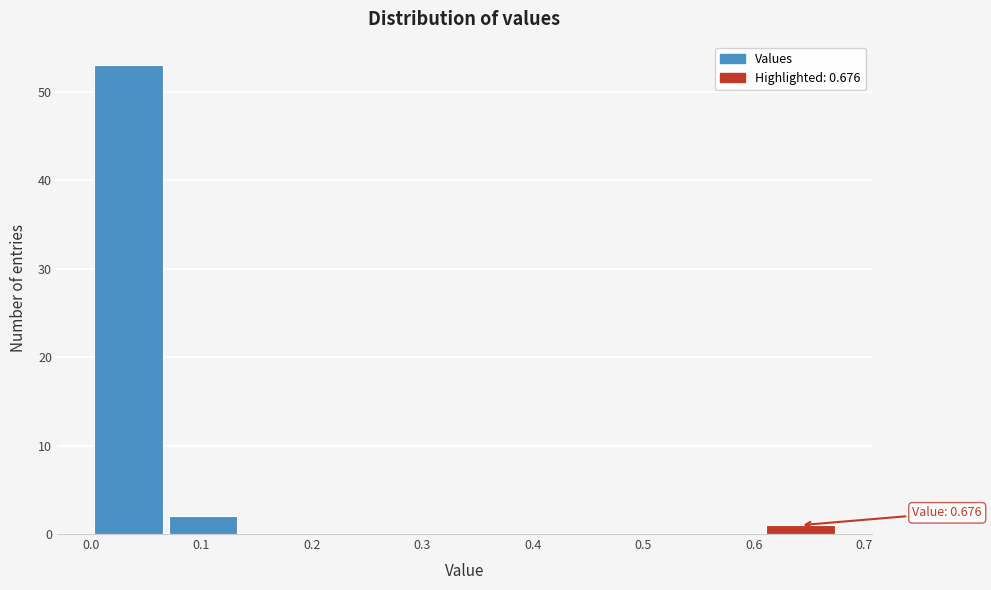

Which range on the x-axis has the tallest bar?

0.00 to 0.07